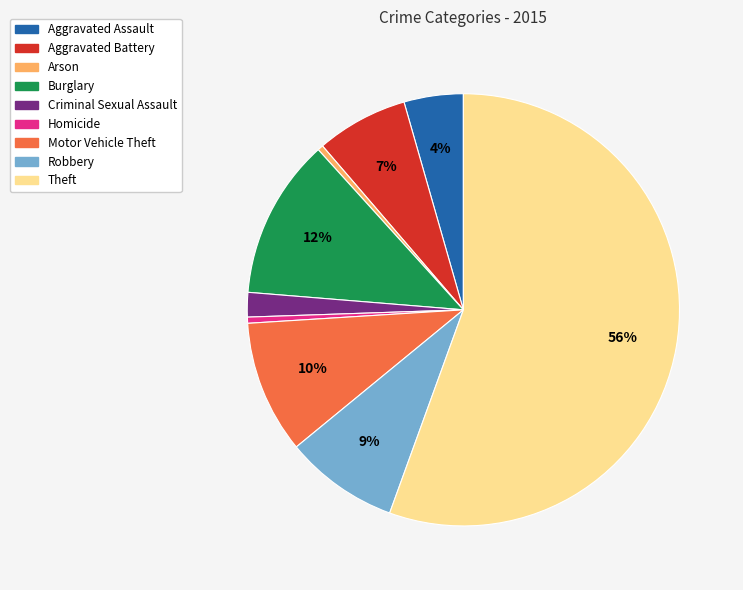

Which category has the biggest portion of the pie?

Theft